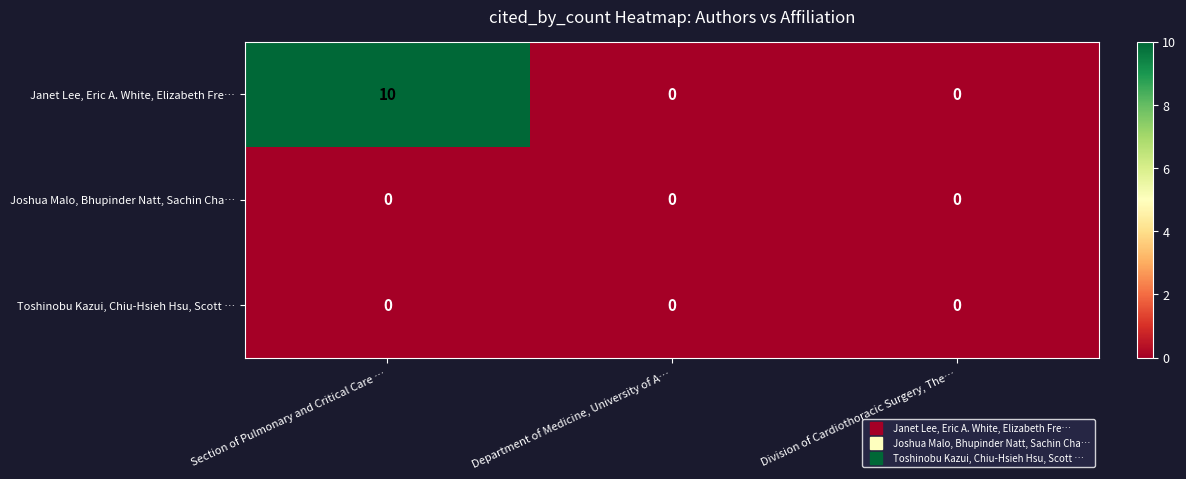

Which series changed the most between Section of Pulmonary and Critical Care … and Department of Medicine, University of A…?

Janet Lee, Eric A. White, Elizabeth Fre…